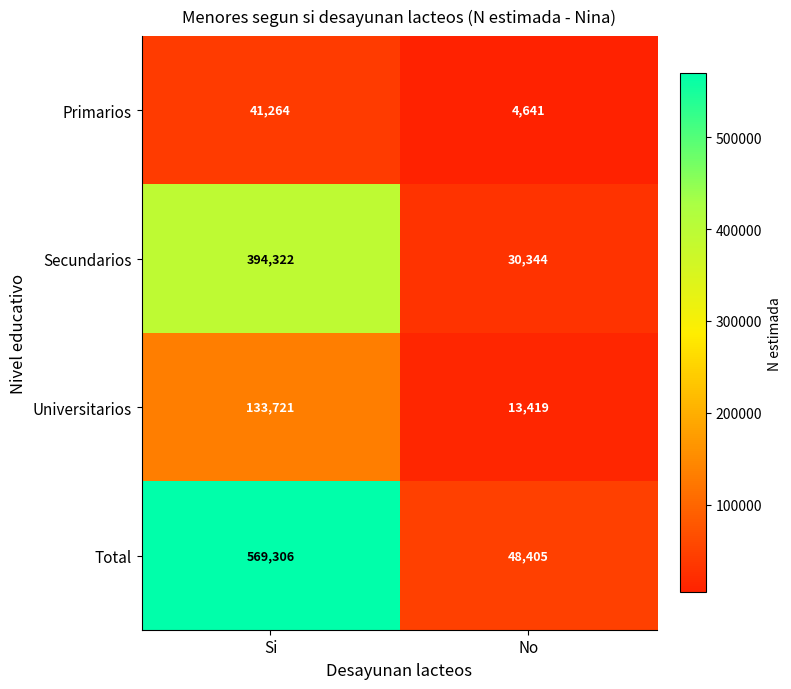

What value does the Universitarios series have at No, to the nearest 10?

13420